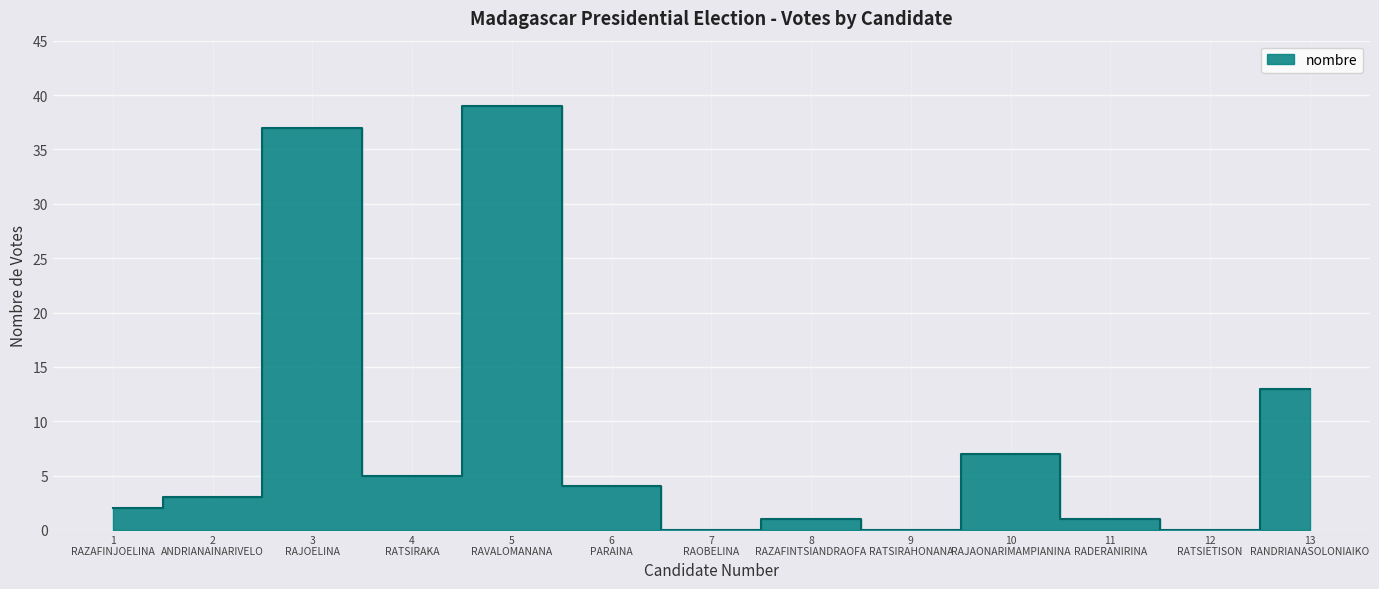

How many data points does each series have?

13